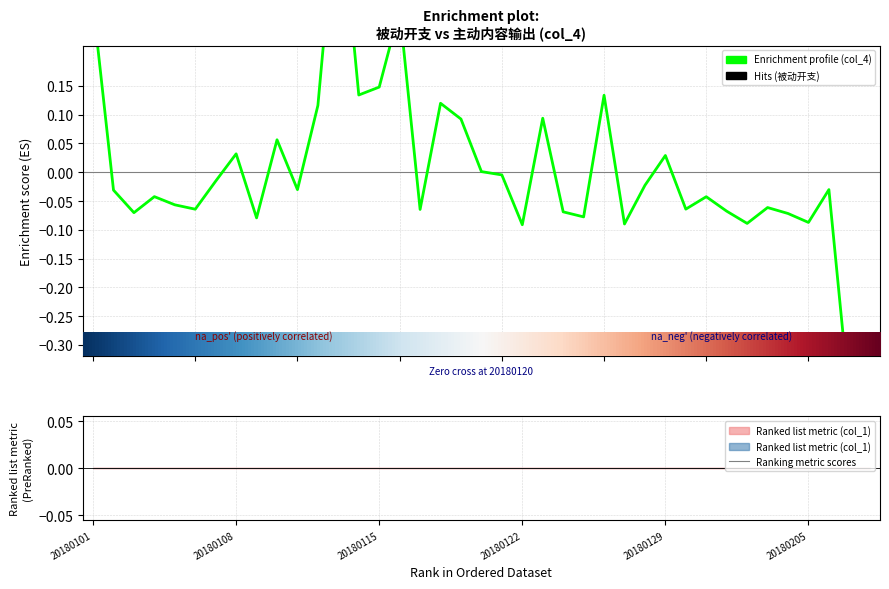

Is this an area chart (filled region under the line)?

No